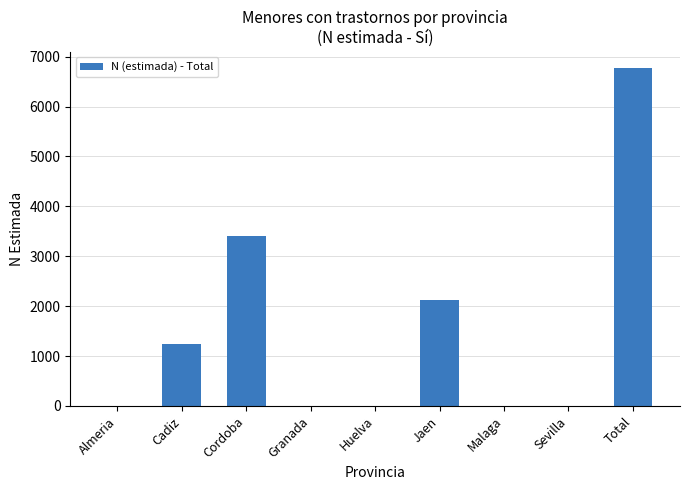

Reading left to right, what are all the values shown in this chart?

0	1234	3415	0	0	2116	0	0	6765